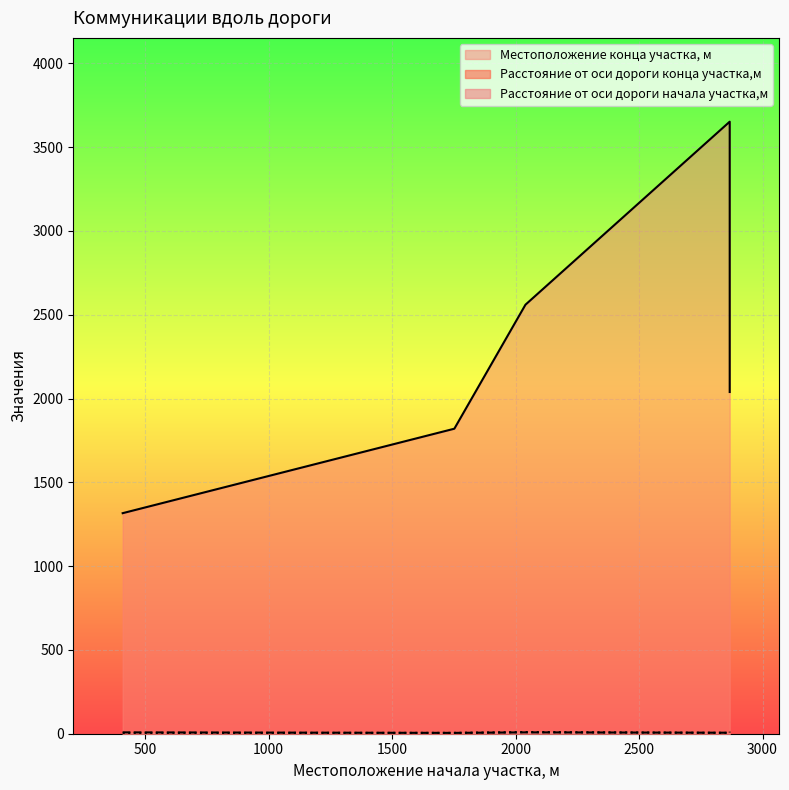

Reading left to right, extract all data points from this chart.

Местоположение конца участка, м: 1316	1820	2560	3652	2039
Расстояние от оси дороги конца участка,м: 8	5	8	6	12
Расстояние от оси дороги начала участка,м: 5	5	10	5	5